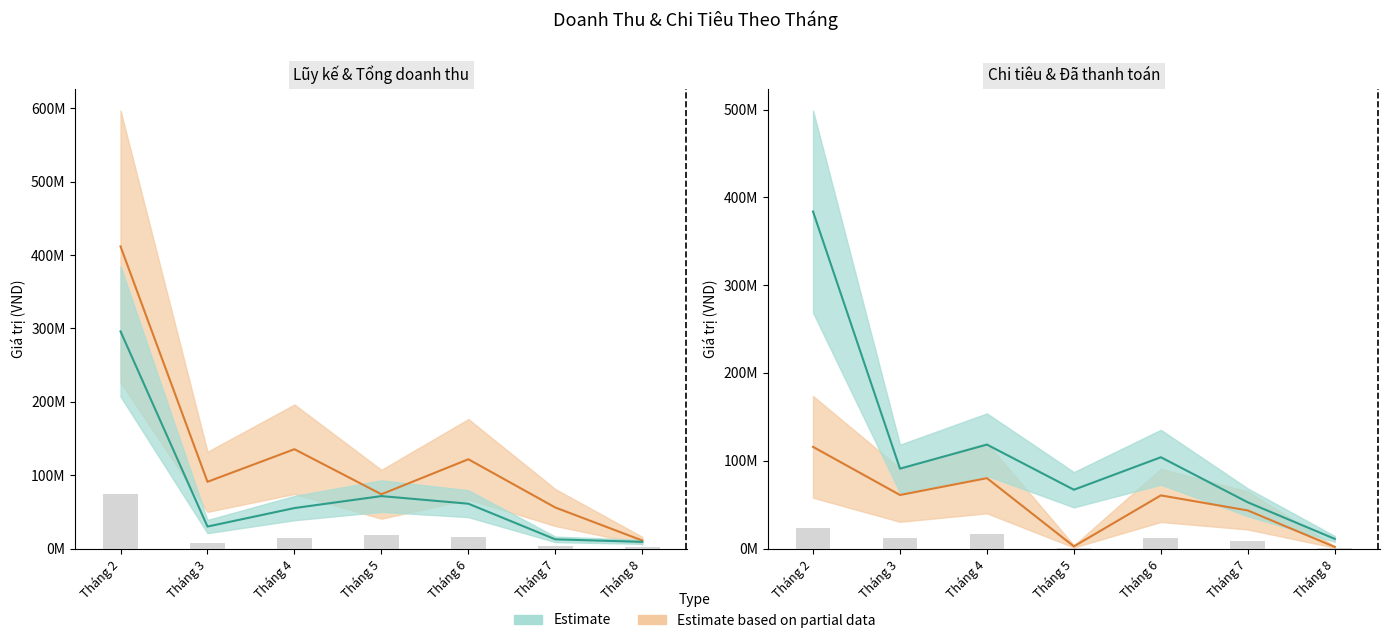

At which label does Chi tiêu reach its minimum?

Tháng 8